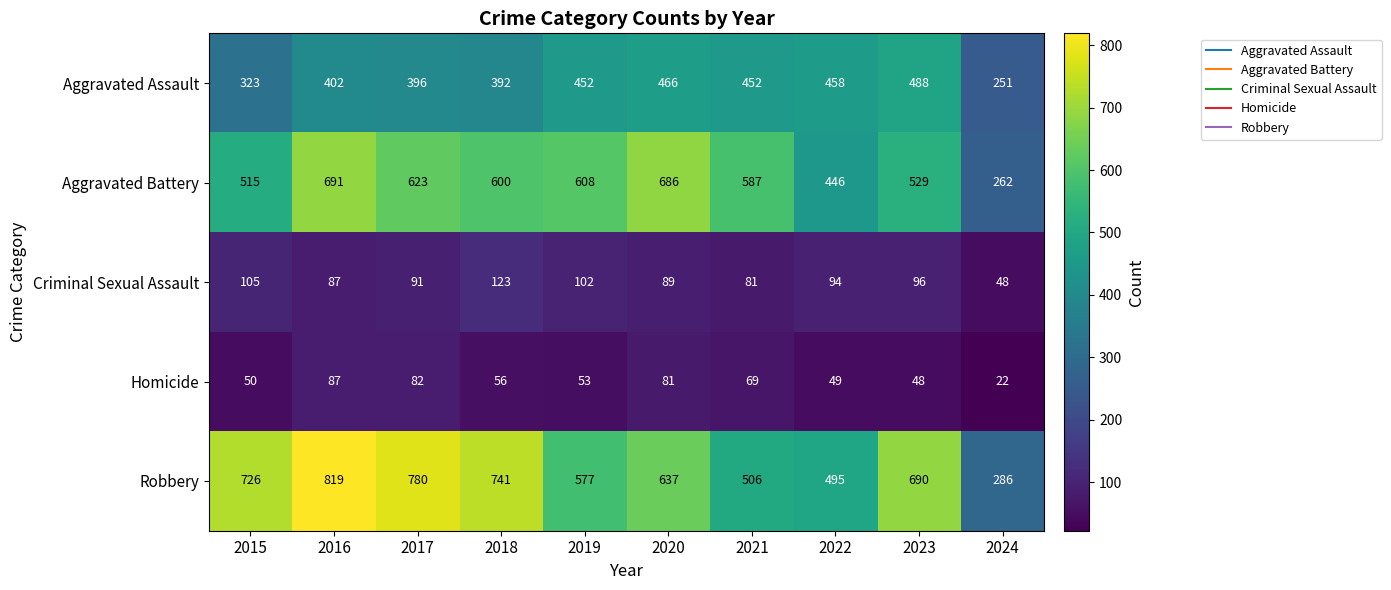

What is the average value of the Criminal Sexual Assault series?

92